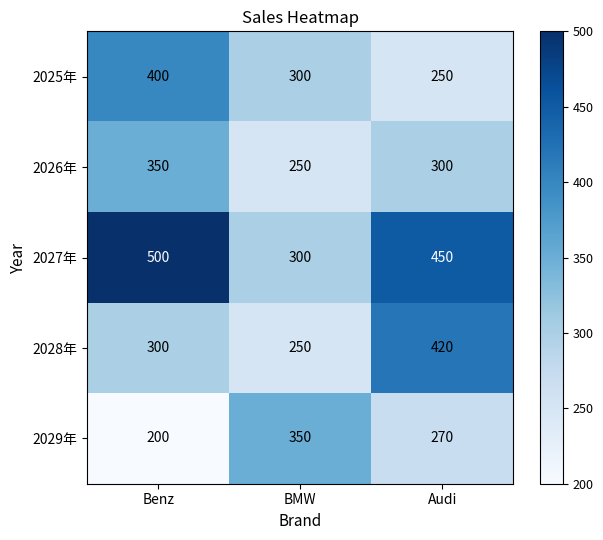

Reading left to right, list all the values displayed in this chart.

2025年: 400	300	250
2026年: 350	250	300
2027年: 500	300	450
2028年: 300	250	420
2029年: 200	350	270